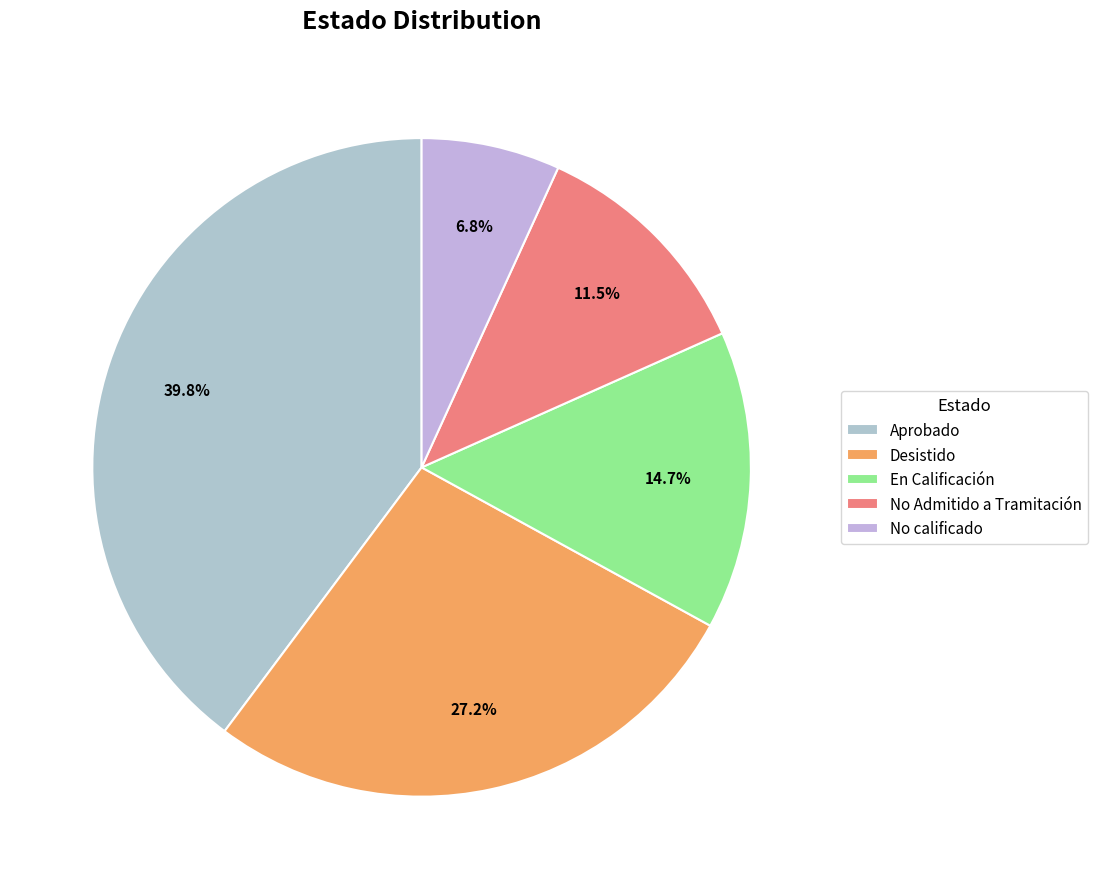

What is the largest slice in the pie chart?

Aprobado